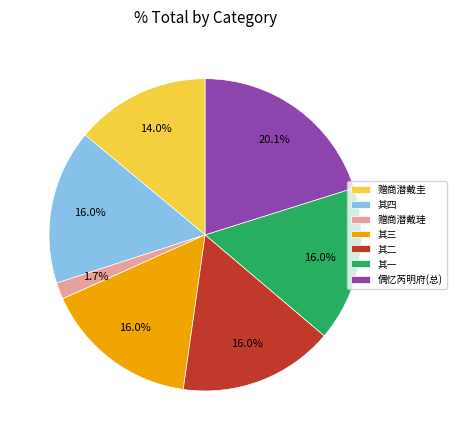

Which category has the smallest portion of the pie?

赠商潜戴珪